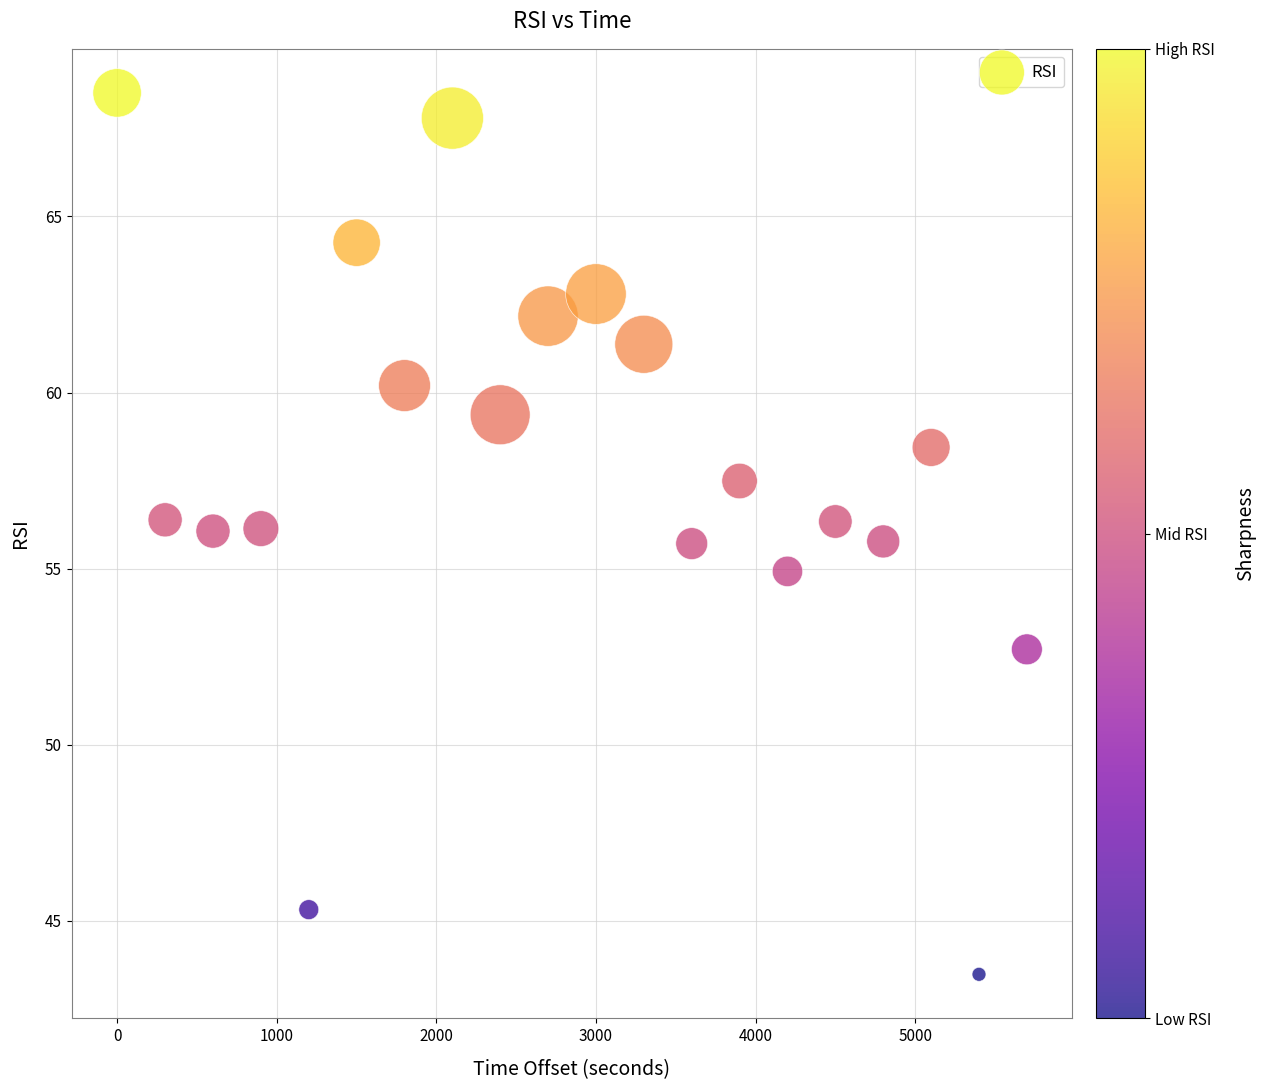

What is the range of Y values (max minus min)?

25.0